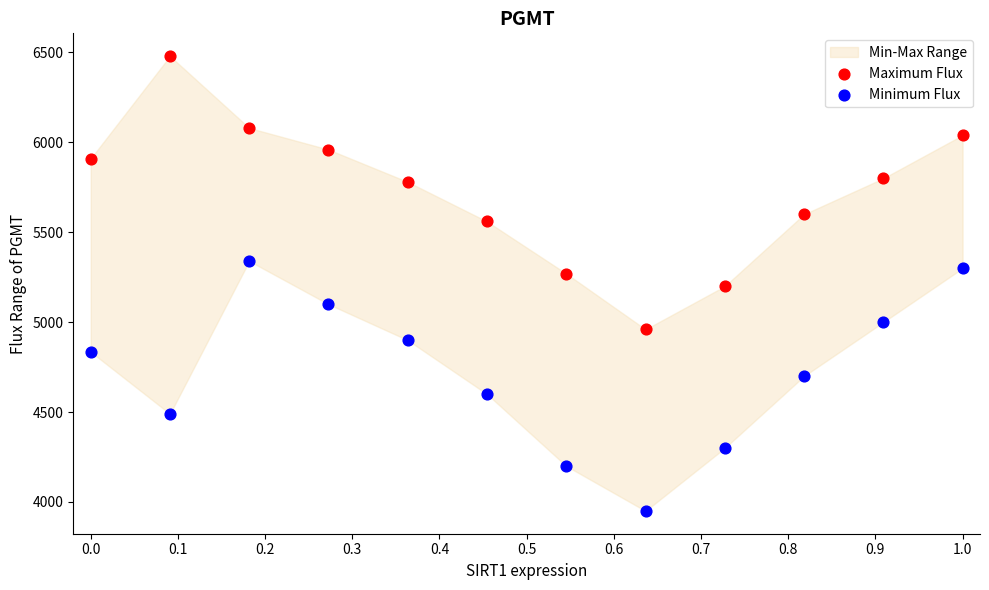

Which series reaches the minimum Y coordinate?

Minimum Flux